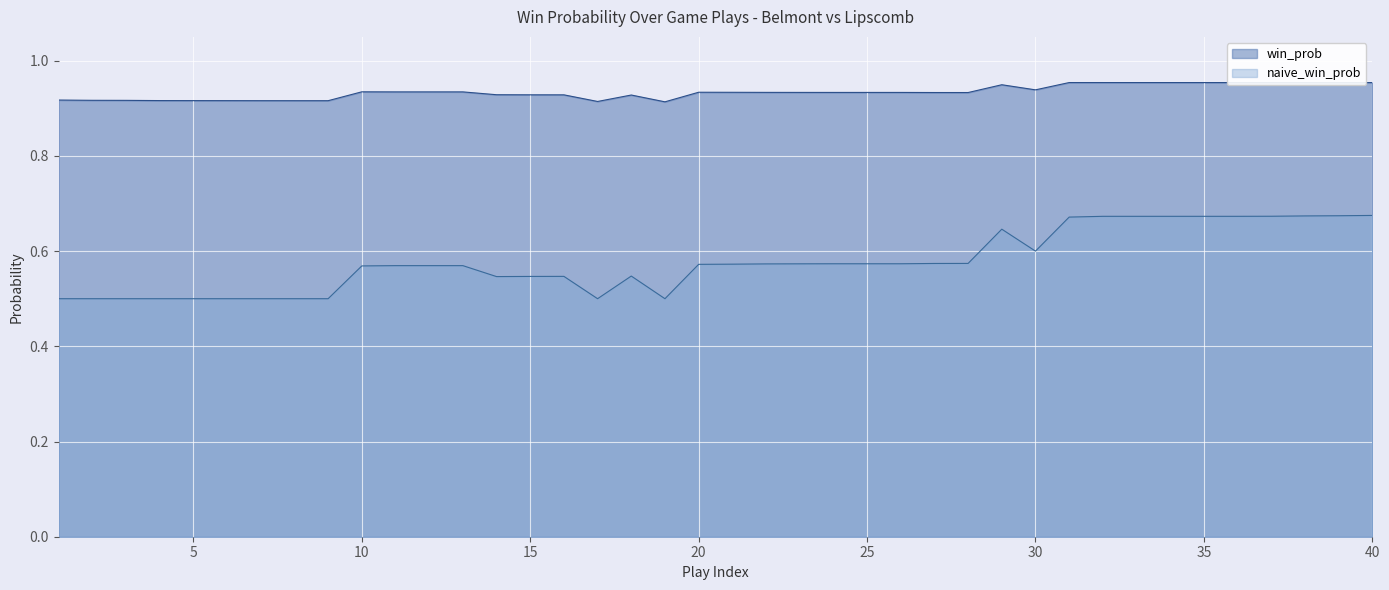

Reading right to left, extract all data points from this chart.

40=1.0	39=1.0	38=1.0	37=1.0	36=1.0	35=1.0	34=1.0	33=1.0	32=1.0	31=1.0	30=0.9	29=0.9	28=0.9	27=0.9	26=0.9	25=0.9	24=0.9	23=0.9	22=0.9	21=0.9	20=0.9	19=0.9	18=0.9	17=0.9	16=0.9	15=0.9	14=0.9	13=0.9	12=0.9	11=0.9	10=0.9	9=0.9	8=0.9	7=0.9	6=0.9	5=0.9	4=0.9	3=0.9	2=0.9	1=0.9